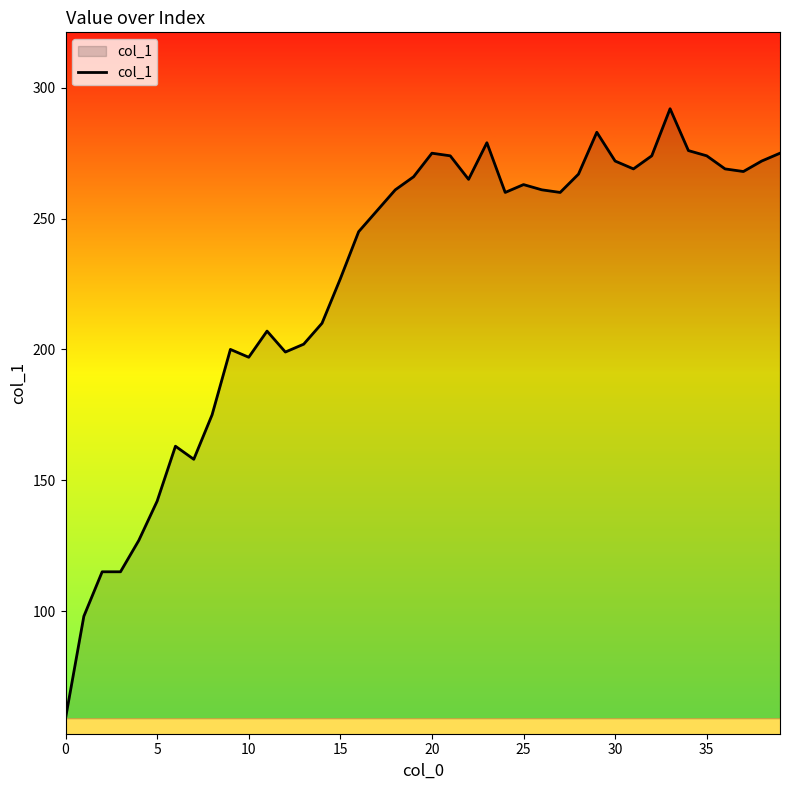

What is the smallest value displayed?

59